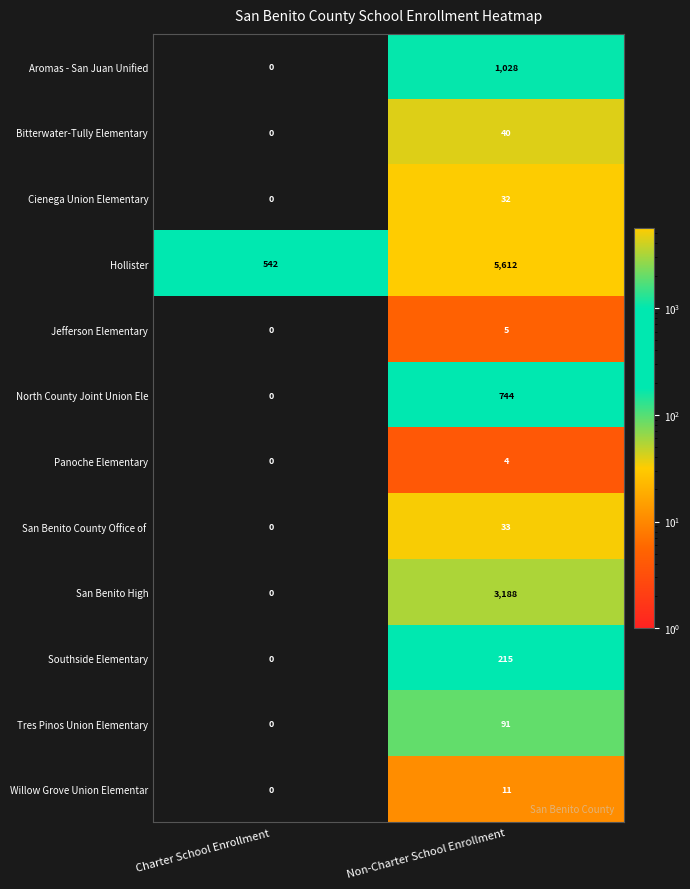

What is the spread (max minus min) of values at Non-Charter School Enrollment?

5608